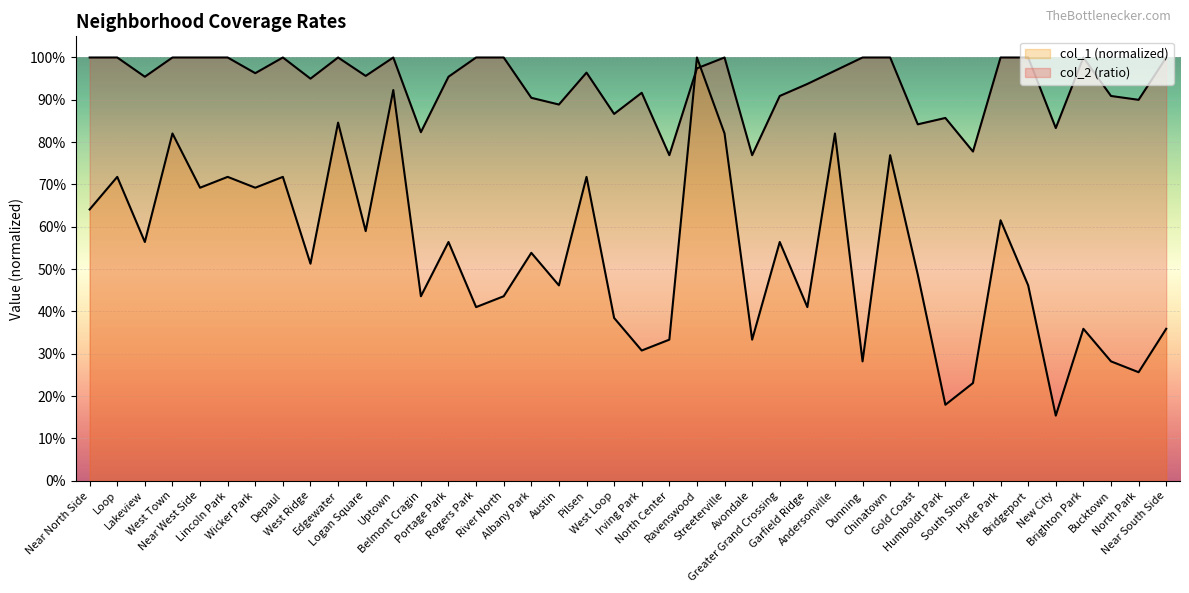

The value of col_1 at River North is 0.3. True or false?

False